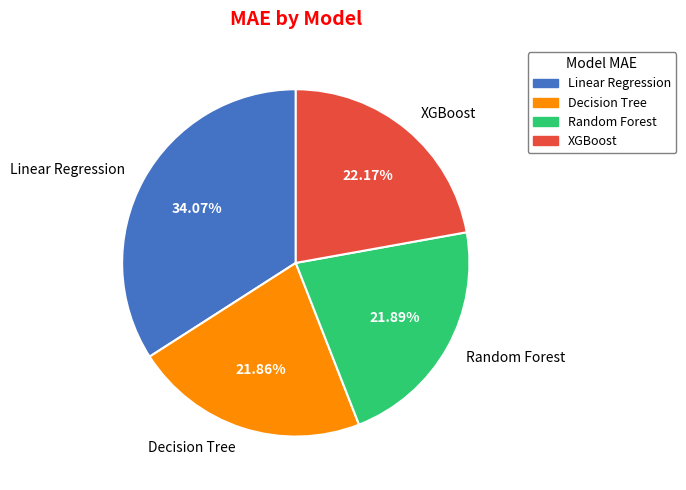

The XGBoost slice represents 22% of the pie. True or false?

True